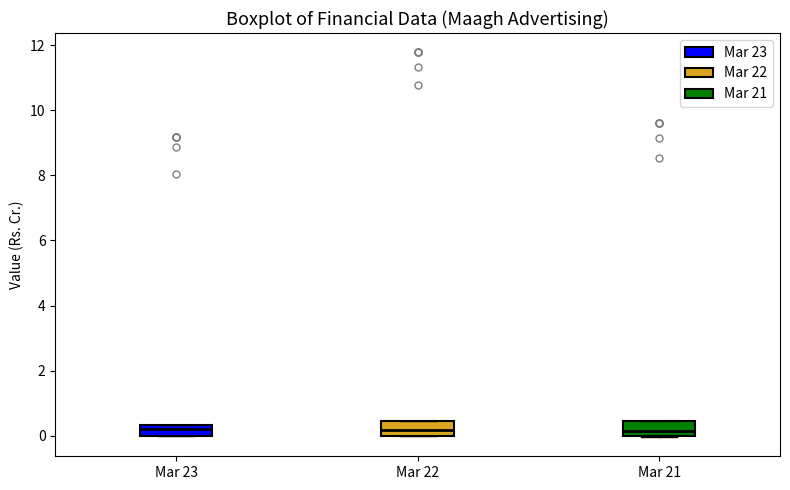

Reading left to right, read every box against the y-axis: the position of its median line, the range the box covers, and the ends of its whiskers. The values are not printed on the chart, so give them approximately, as read against the axis.

Mar 23: median 0.2, box 0.0 to 0.4, whiskers 0.0 to 0.4
Mar 22: median 0.2, box 0.0 to 0.4, whiskers 0.0 to 0.4
Mar 21: median 0.2, box 0.0 to 0.4, whiskers 0.0 to 0.4